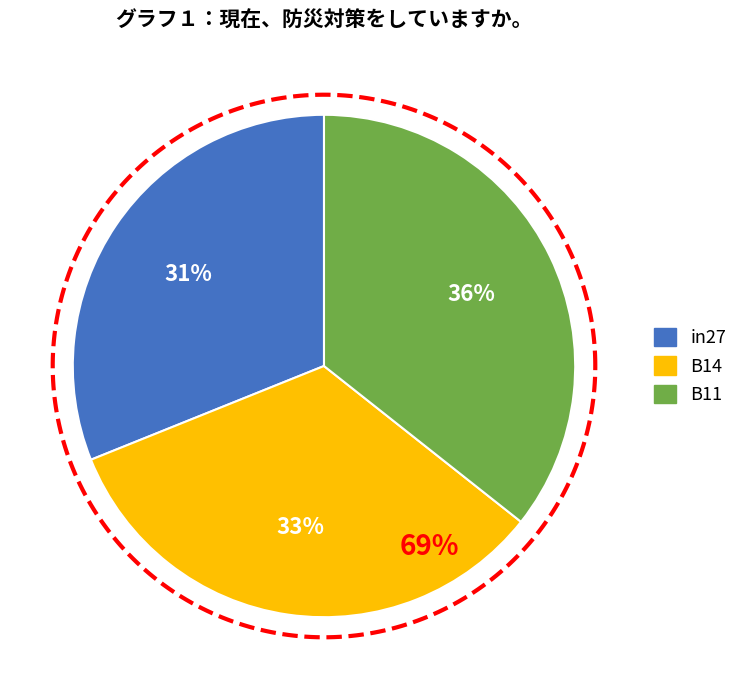

The B11 slice represents 47% of the pie. True or false?

False